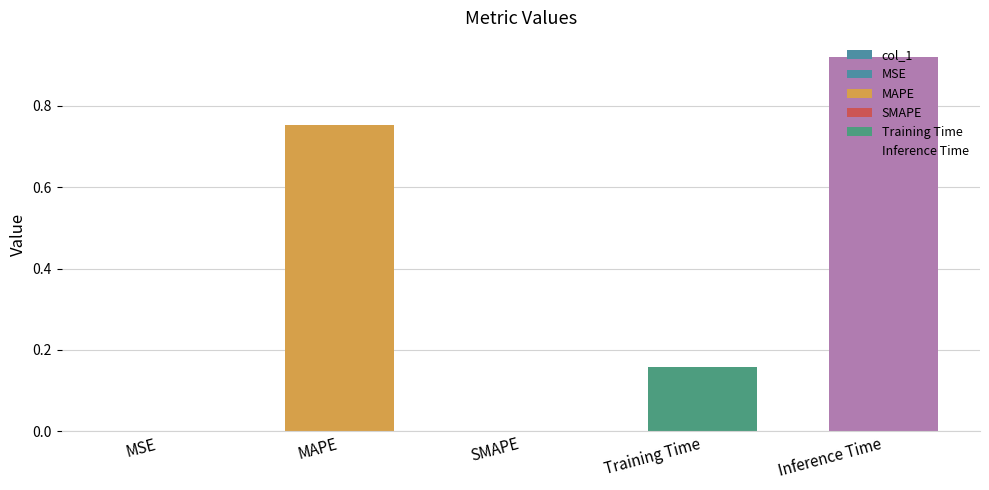

Reading left to right, list all the values displayed in this chart.

0.0	0.8	0.0	0.2	0.9